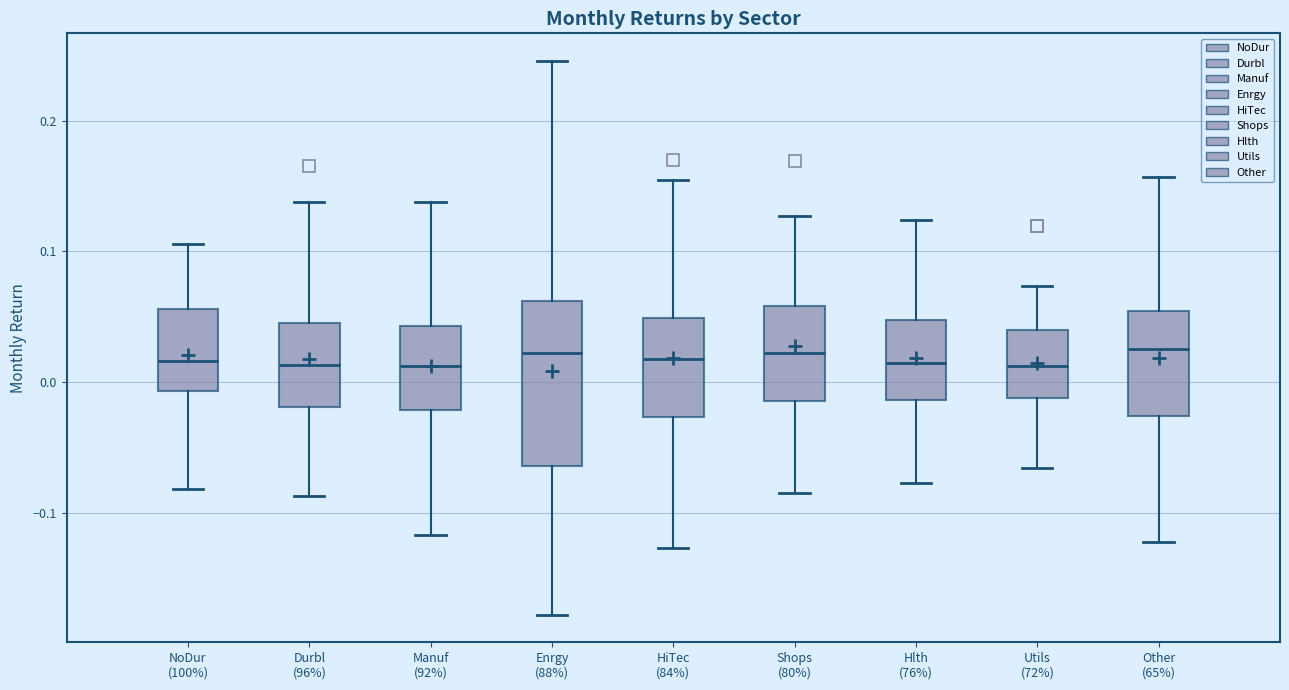

Comparing the boxes themselves (not the whiskers), which one is the tallest?

Enrgy (88%)